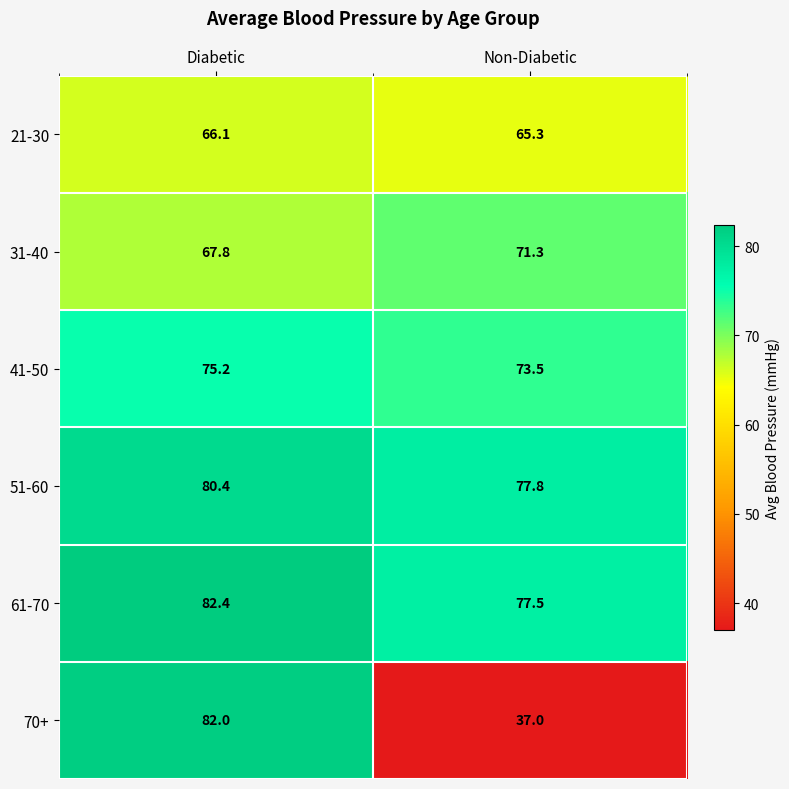

At which label does 51-60 first exceed 80?

Diabetic